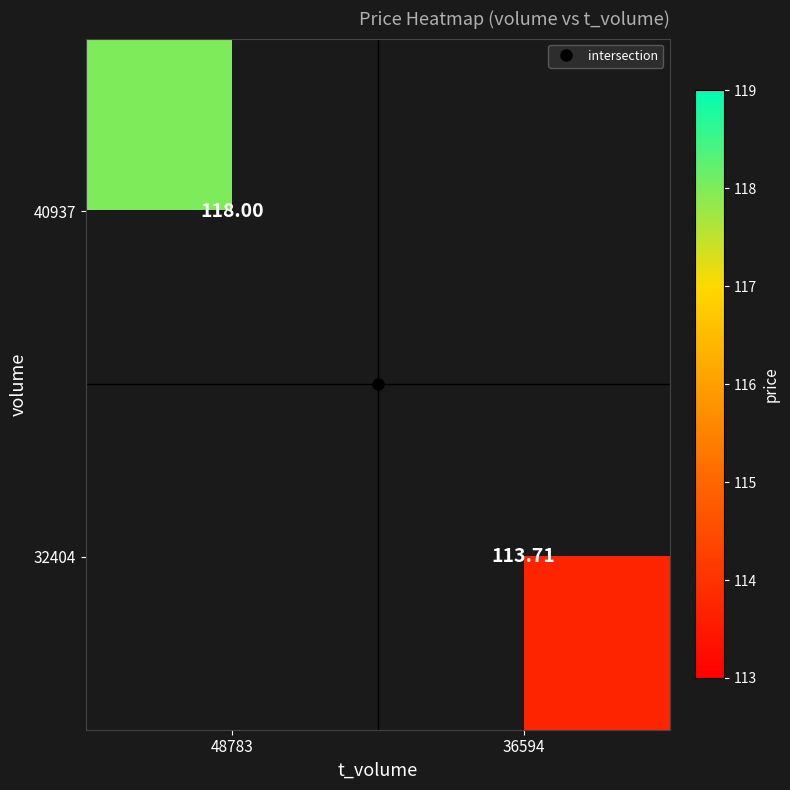

What is the sum of the 32404 values at 36594 and 48783?

113.7